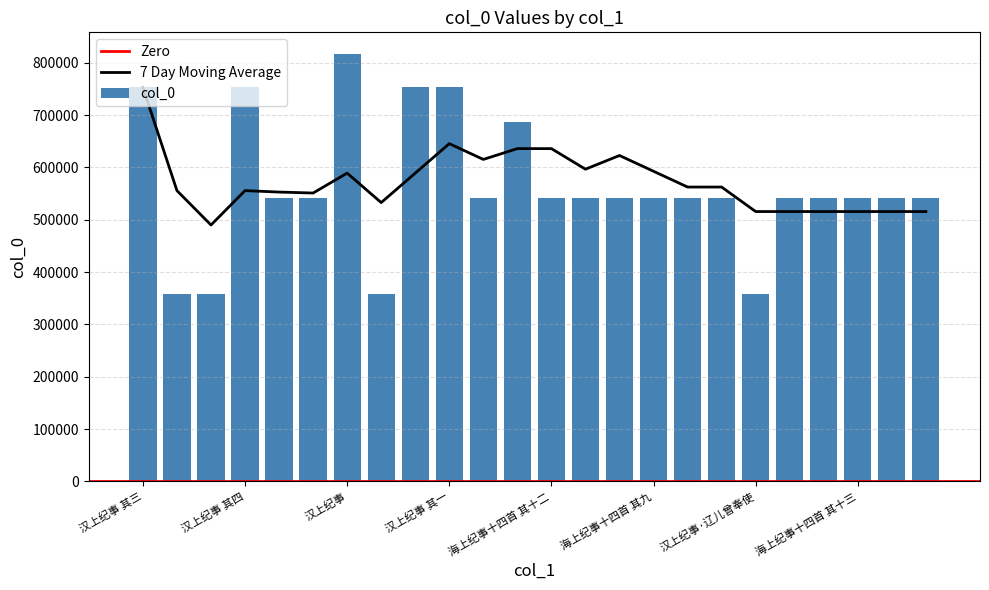

What is the label of the 7th bar from the right?

海上纪事十四首 其四